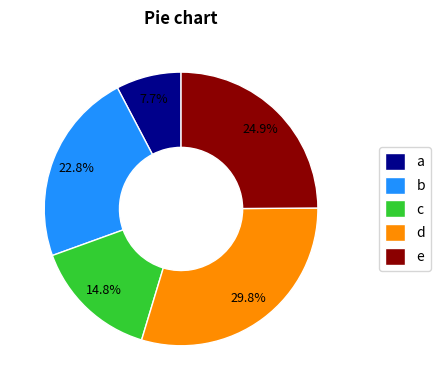

Does any single category account for the majority?

No